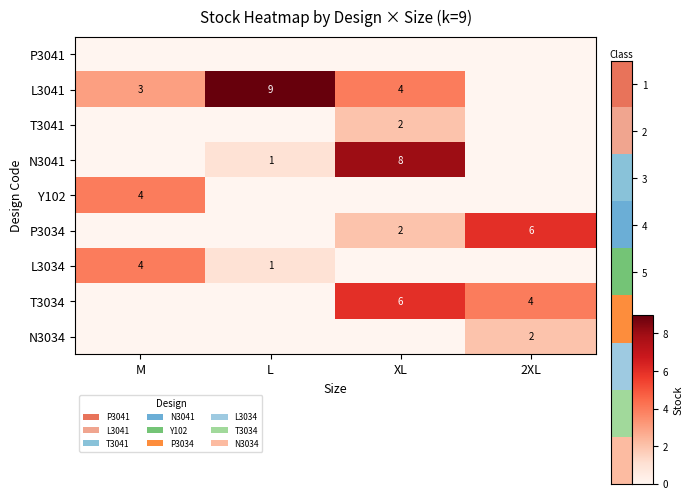

Is it true that L3034 equals 1 at L?

True